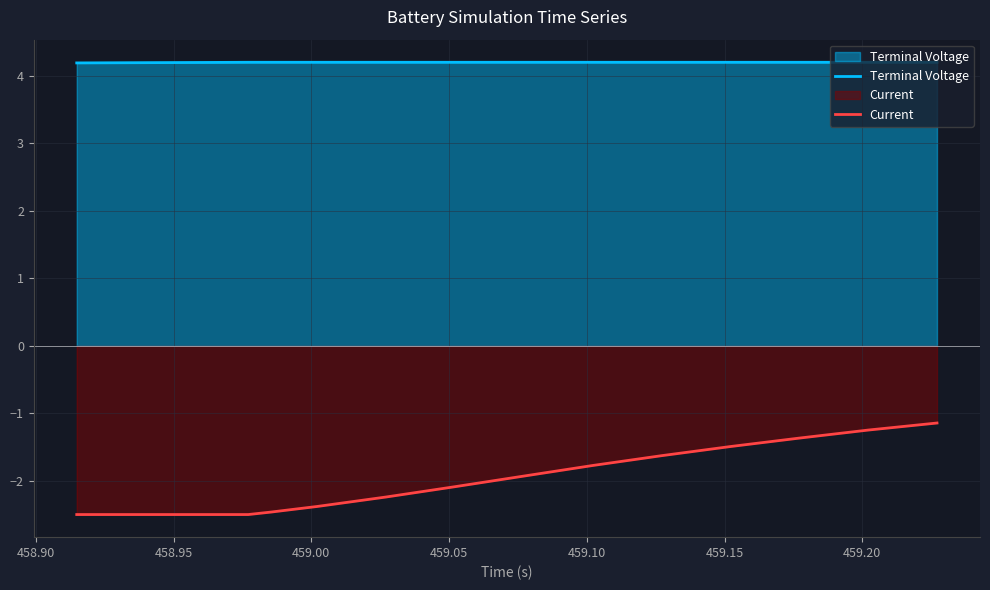

In Terminal Voltage, how many points are lower than both neighbors (excluding endpoints)?

1